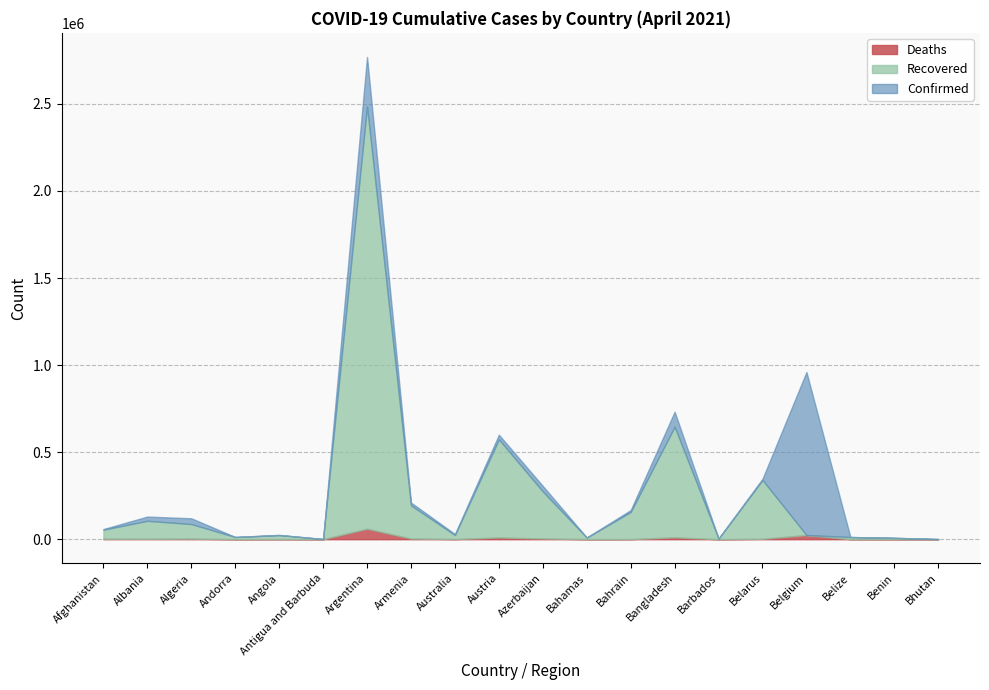

At which label does Confirmed first exceed 120174?

Albania